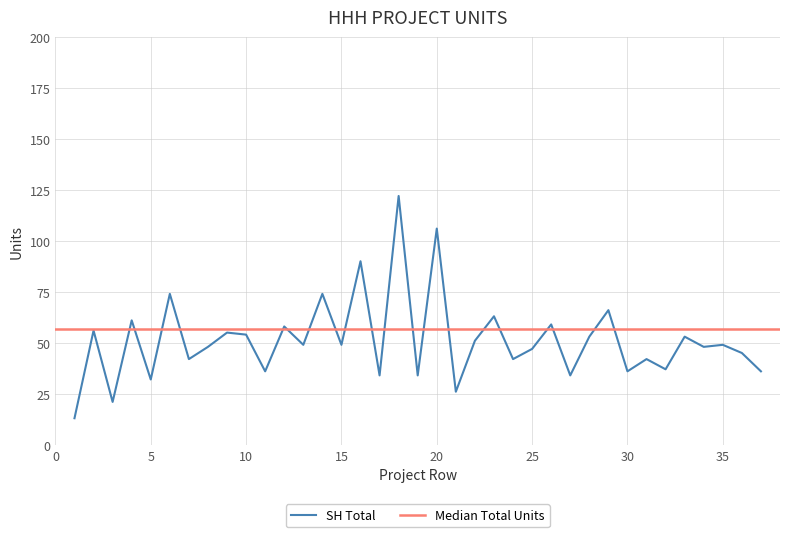

Is it true that the value at 1 is 7?

False